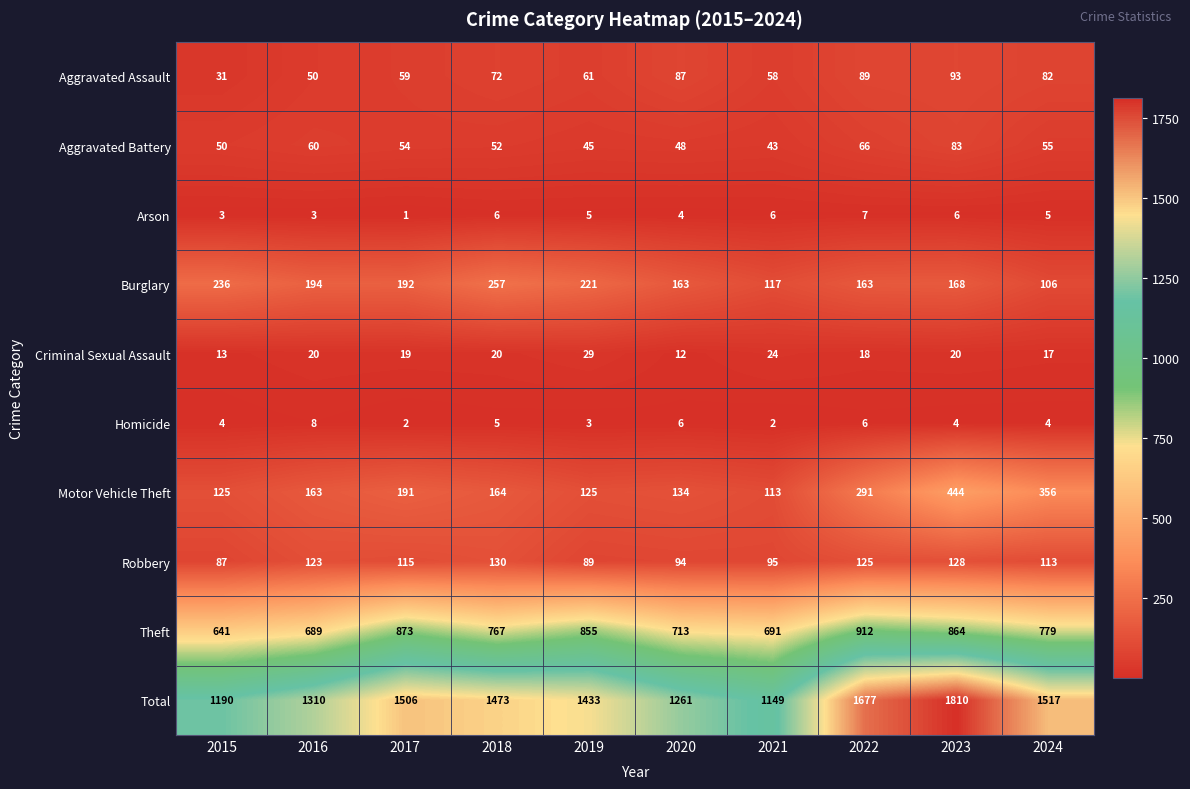

What is the sum of the Aggravated Battery values at 2020 and 2022?

114